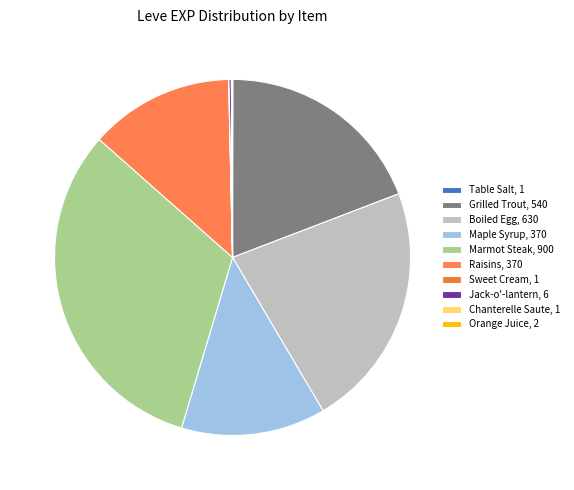

What is the smallest slice in the pie chart?

Table Salt